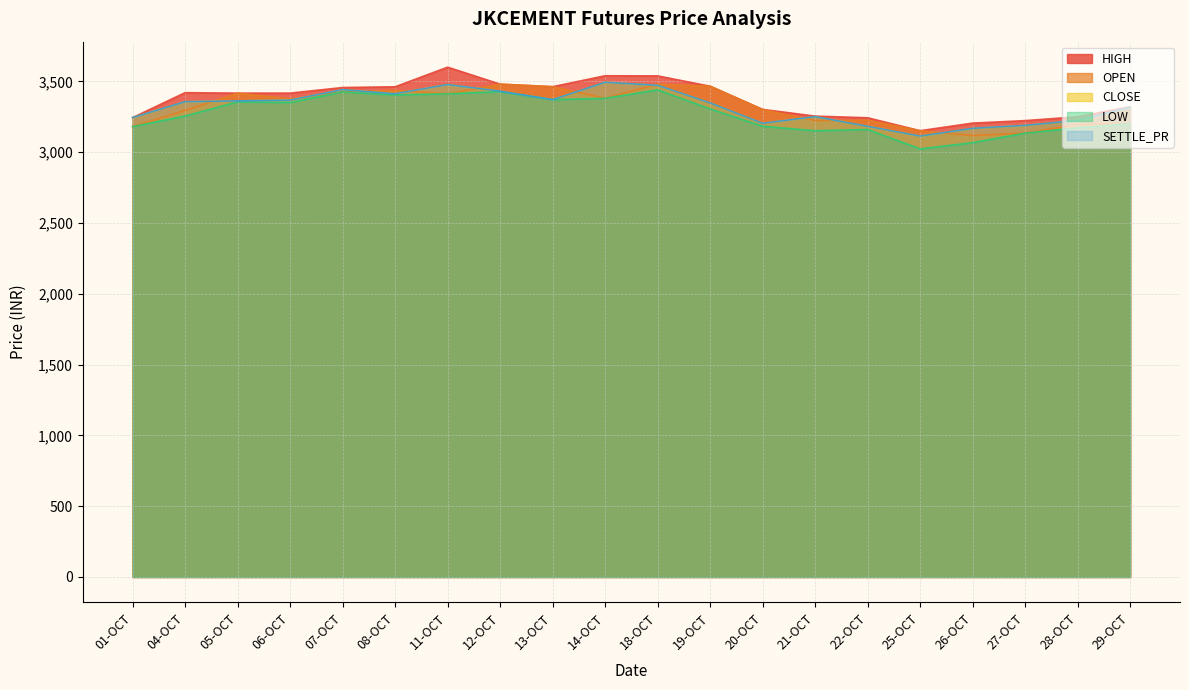

What is the difference between the maximum and minimum values in the LOW series?

416.9